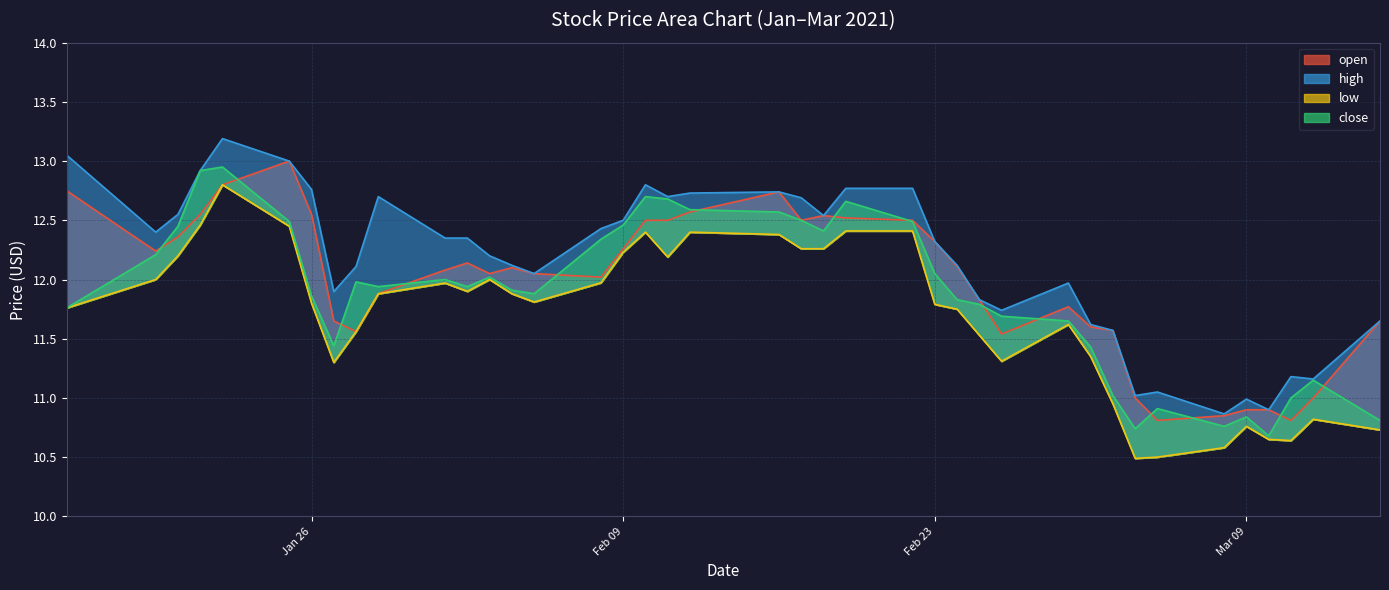

The high series shows 21.0 at 2021-02-22. True or false?

False